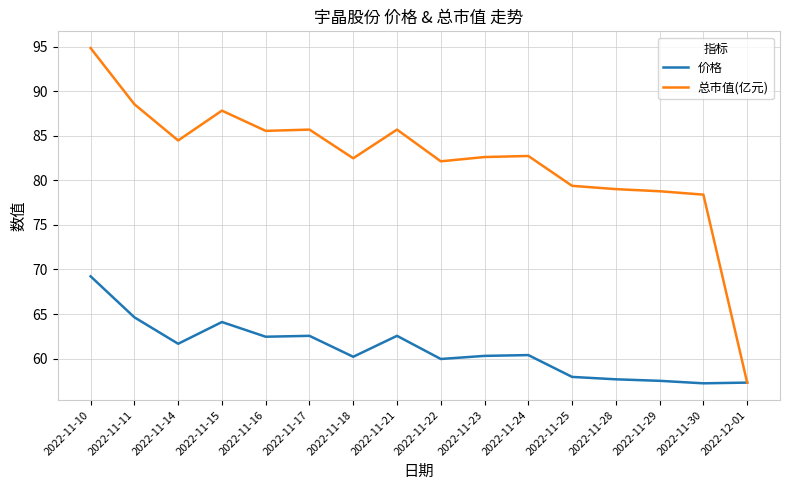

Which series has the largest range (max minus min)?

总市值(亿元)